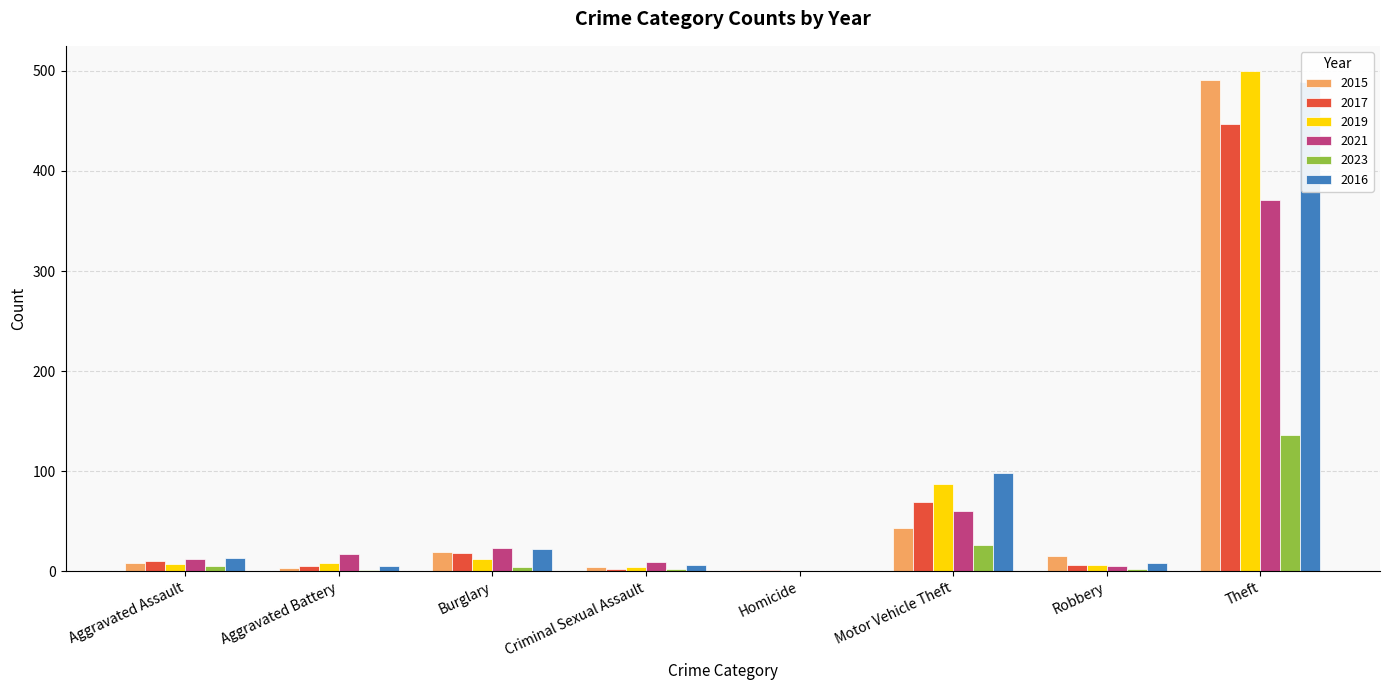

At which label does 2017 first exceed 10?

Burglary